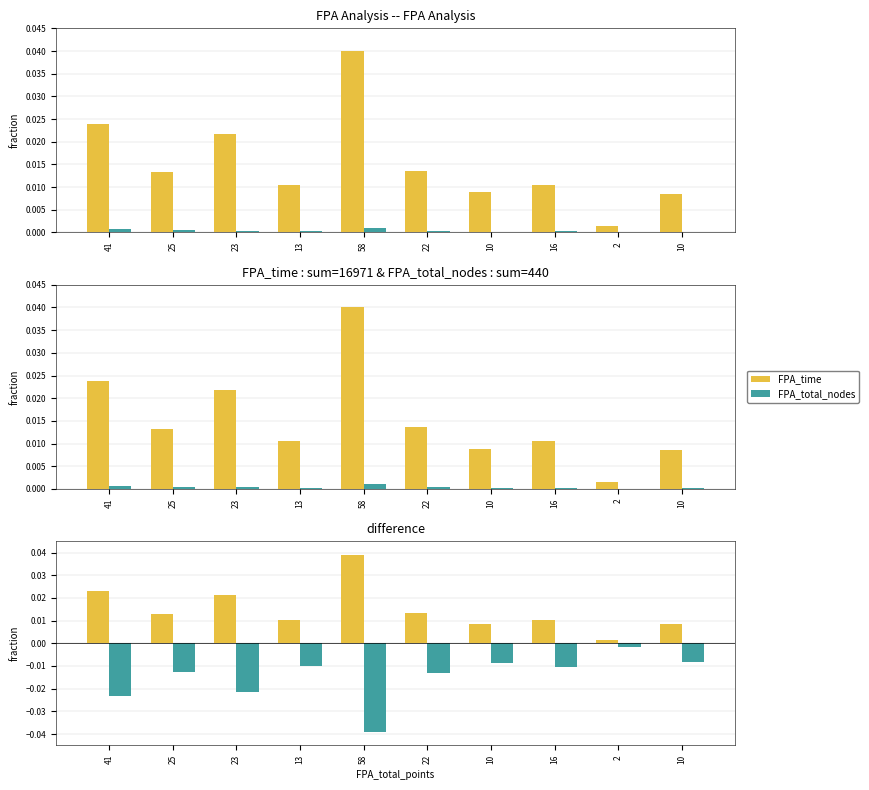

Which series has the largest total across all categories?

FPA_time